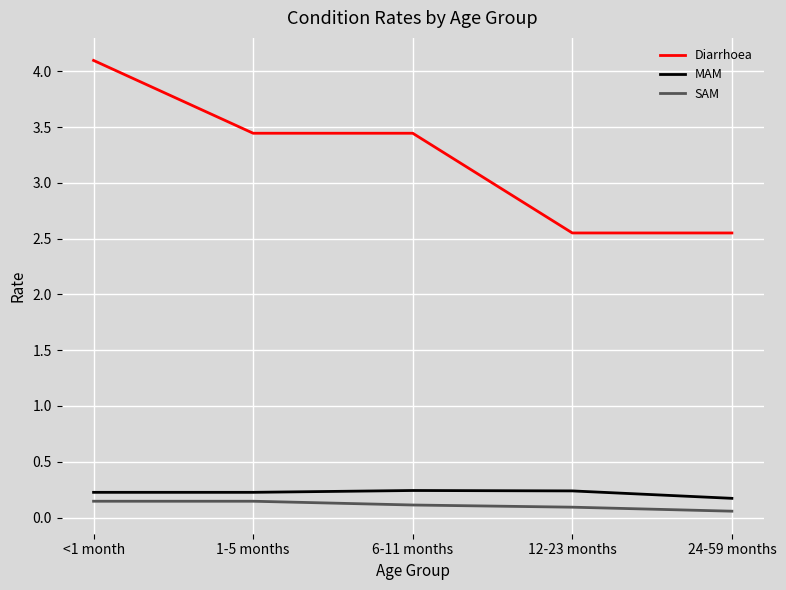

True or false: MAM and SAM intersect in this chart.

False